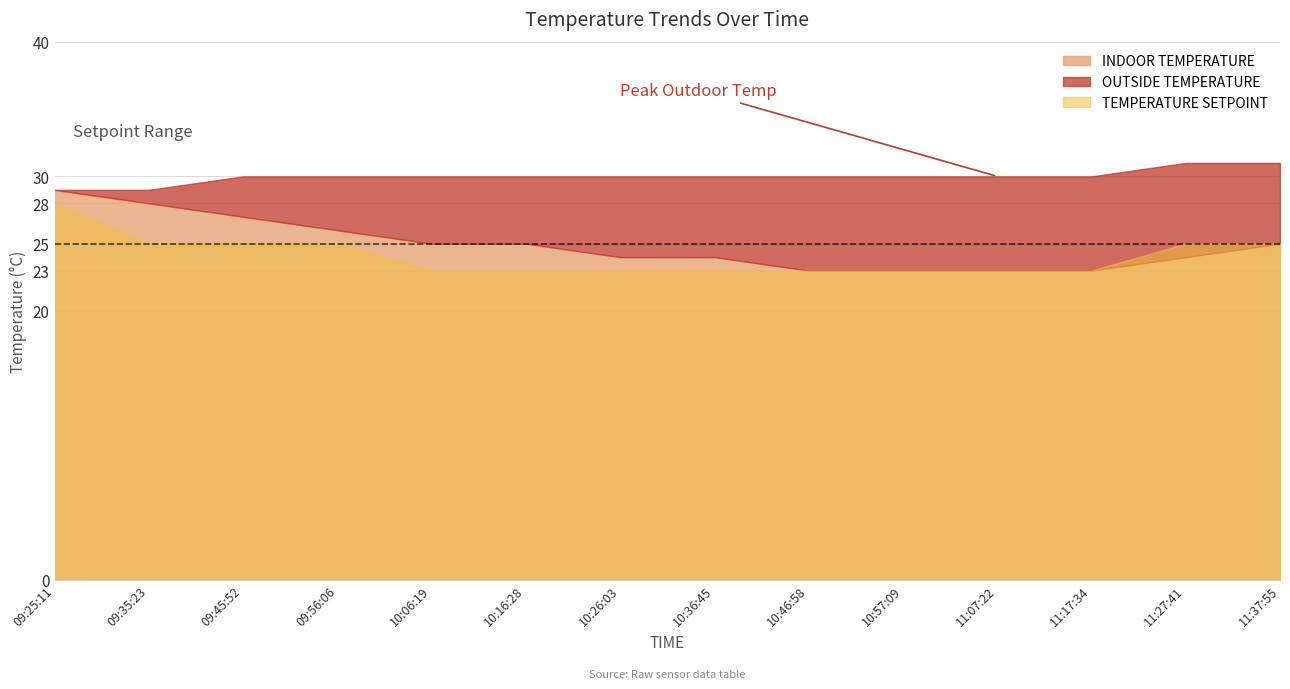

At which category is the sum across all series the highest?

09:25:11